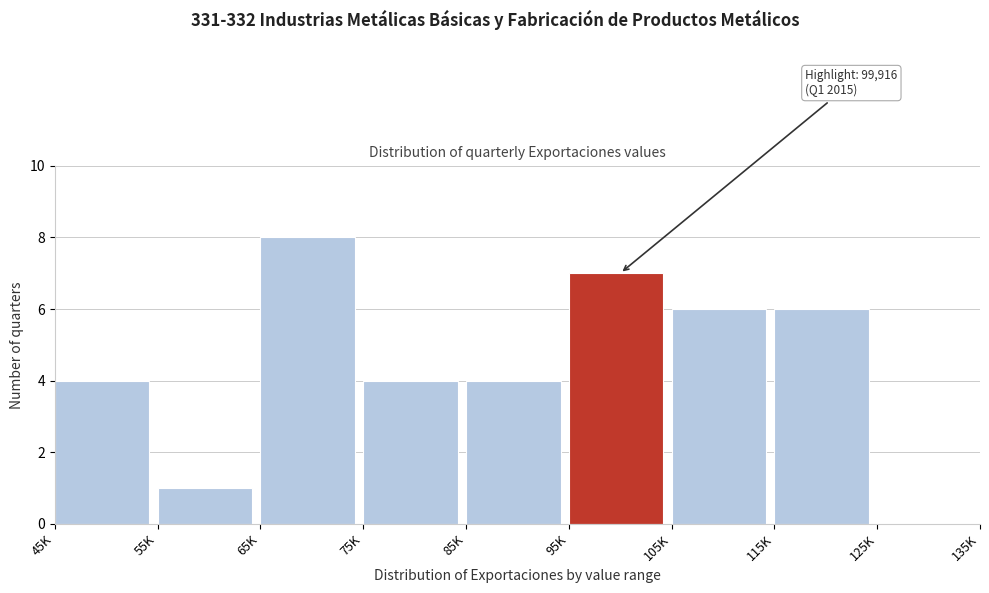

Reading left to right, what are all the values shown in this chart?

45K=4	55K=1	65K=8	75K=4	85K=4	95K=7	105K=6	115K=6	125K=0